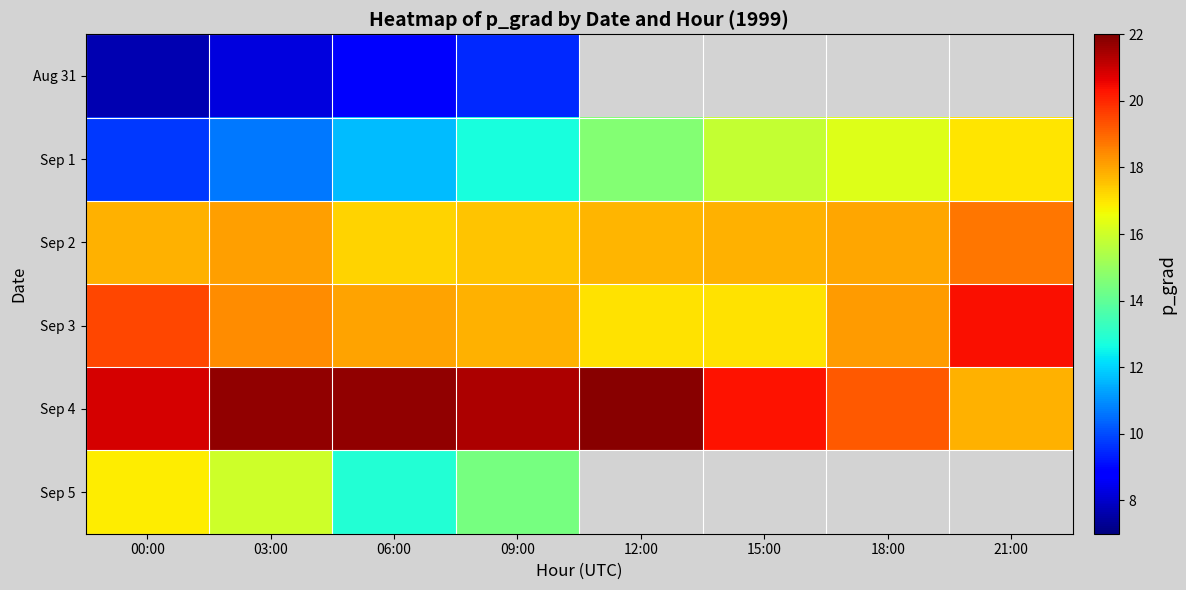

Rank the series by their maximum value, from highest to lowest.

Sep 4, Sep 3, Sep 2, Sep 1, Sep 5, Aug 31